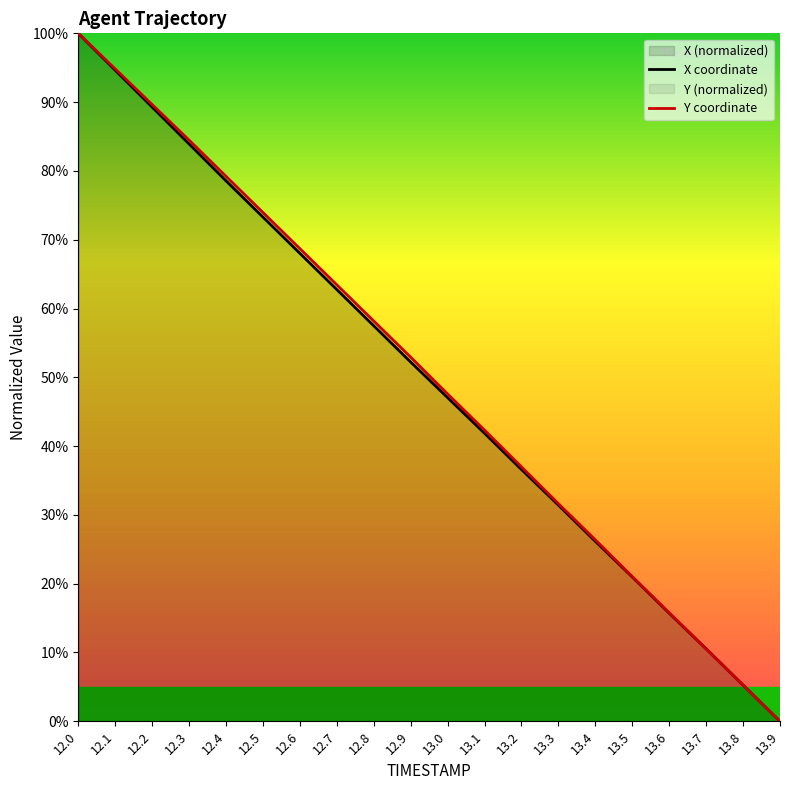

What is the average value of the X series?

49.8